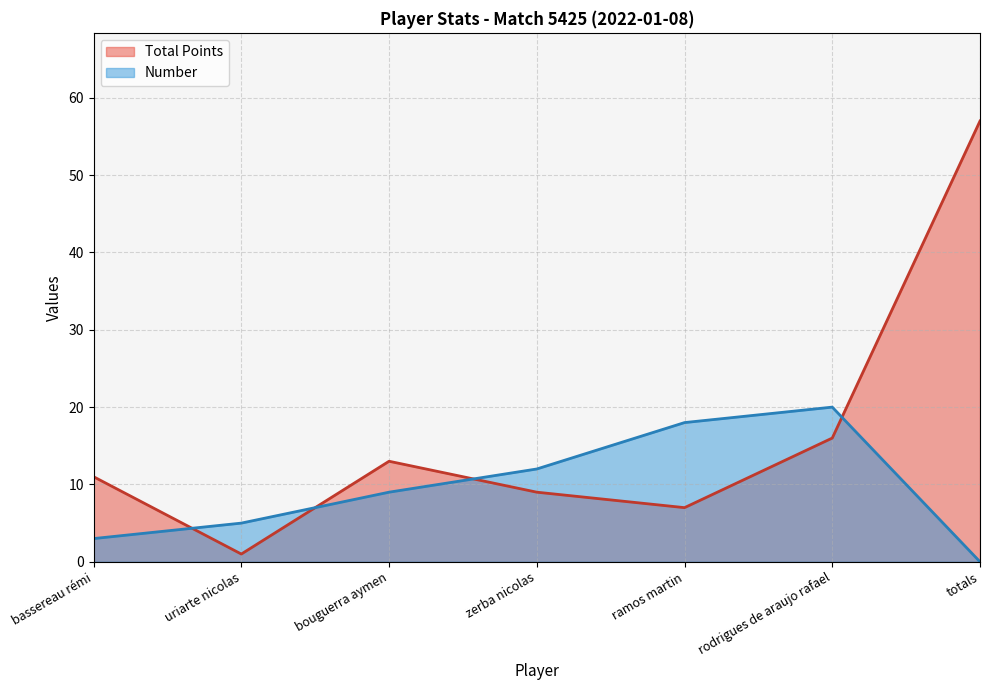

What is the value of the Number point at the 3rd from the left?

9